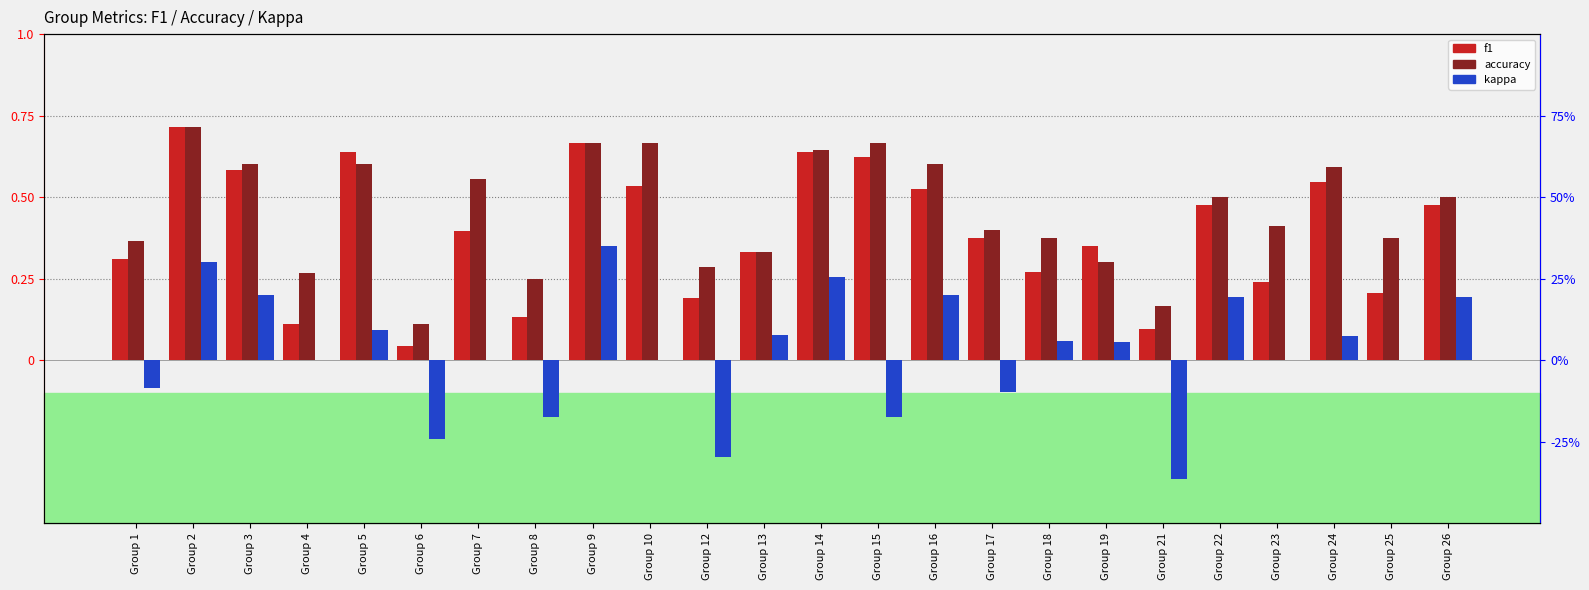

Reading right to left, extract all data points from this chart.

f1: Group 26=0.5	Group 25=0.2	Group 24=0.5	Group 23=0.2	Group 22=0.5	Group 21=0.1	Group 19=0.3	Group 18=0.3	Group 17=0.4	Group 16=0.5	Group 15=0.6	Group 14=0.6	Group 13=0.3	Group 12=0.2	Group 10=0.5	Group 9=0.7	Group 8=0.1	Group 7=0.4	Group 6=0.0	Group 5=0.6	Group 4=0.1	Group 3=0.6	Group 2=0.7	Group 1=0.3
accuracy: Group 26=0.5	Group 25=0.4	Group 24=0.6	Group 23=0.4	Group 22=0.5	Group 21=0.2	Group 19=0.3	Group 18=0.4	Group 17=0.4	Group 16=0.6	Group 15=0.7	Group 14=0.6	Group 13=0.3	Group 12=0.3	Group 10=0.7	Group 9=0.7	Group 8=0.2	Group 7=0.6	Group 6=0.1	Group 5=0.6	Group 4=0.3	Group 3=0.6	Group 2=0.7	Group 1=0.4
kappa: Group 26=0.2	Group 25=0.0	Group 24=0.1	Group 23=0.0	Group 22=0.2	Group 21=-0.4	Group 19=0.1	Group 18=0.1	Group 17=-0.1	Group 16=0.2	Group 15=-0.2	Group 14=0.3	Group 13=0.1	Group 12=-0.3	Group 10=0.0	Group 9=0.4	Group 8=-0.2	Group 7=0.0	Group 6=-0.2	Group 5=0.1	Group 4=0.0	Group 3=0.2	Group 2=0.3	Group 1=-0.1